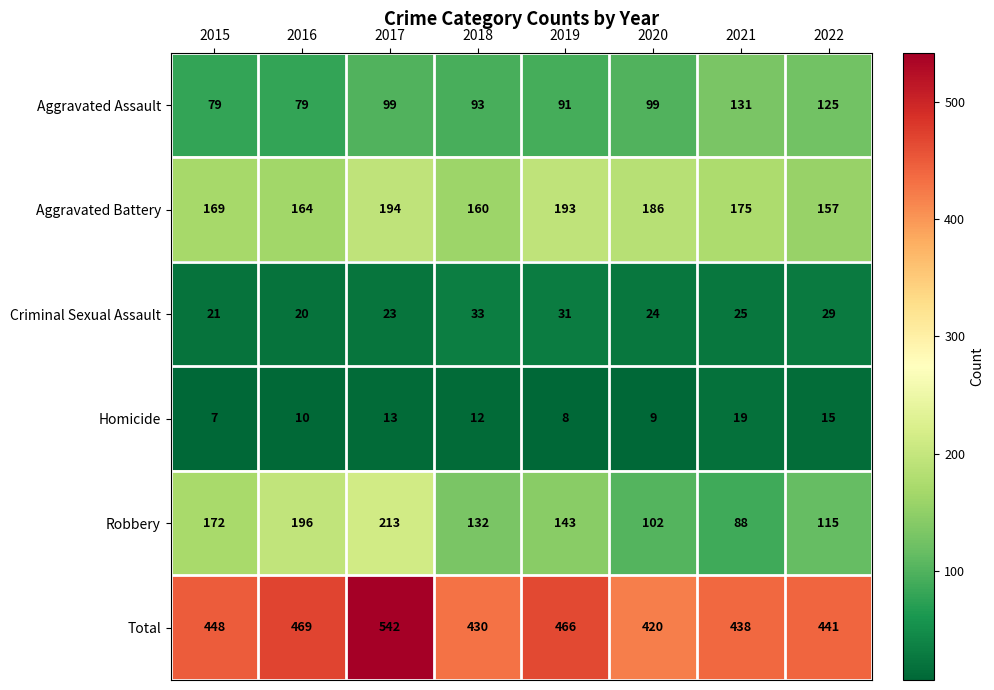

At how many categories does at least one series exceed 140?

8